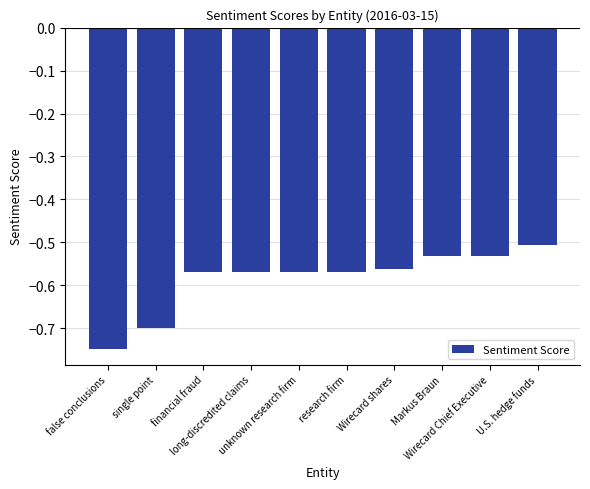

The value at financial fraud is -0.2. True or false?

False